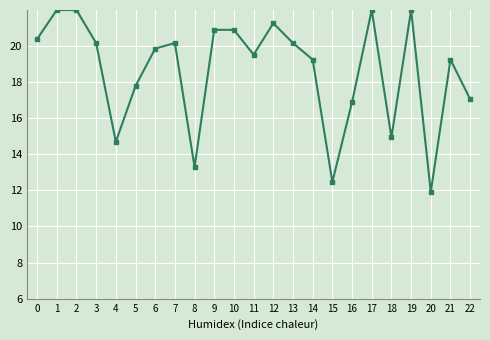

What is the change in value from 13 to 14?

-0.9